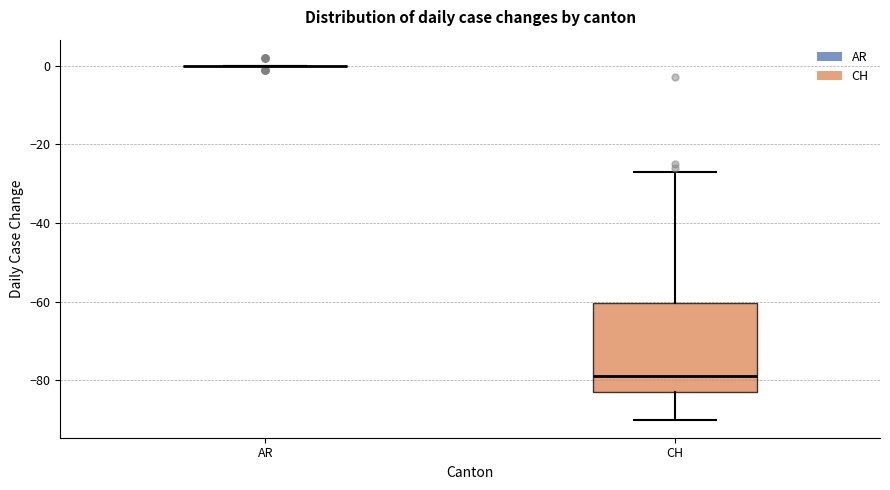

Where does the upper whisker of the box for CH end on the y-axis? The values are not printed on the chart, so give them approximately, as read against the axis.

-26